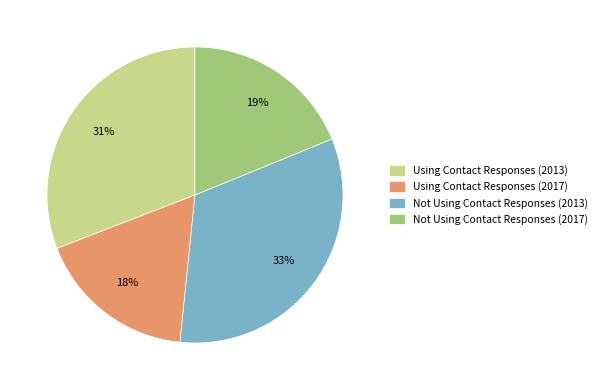

Count the number of slices in the pie.

4